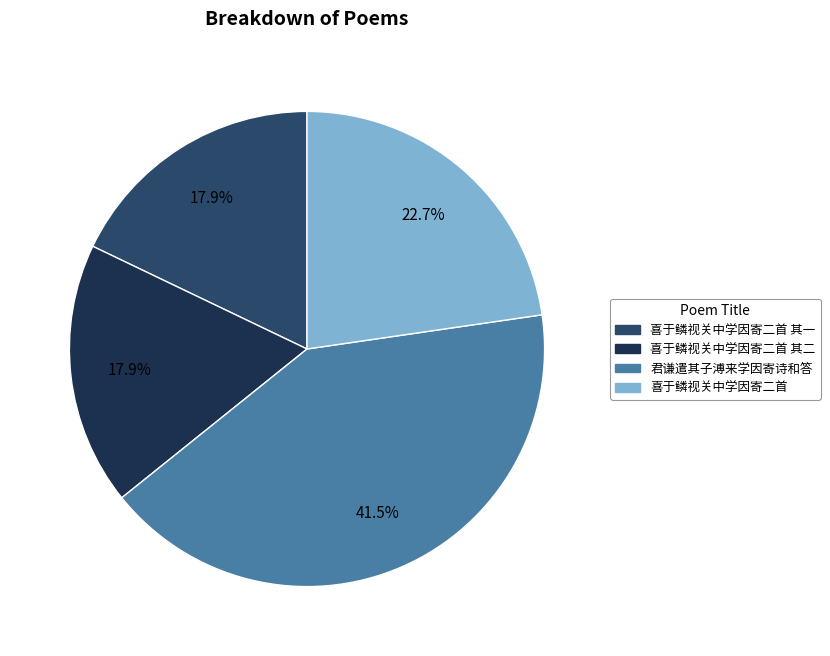

Which slice is the largest?

君谦遣其子溥来学因寄诗和答